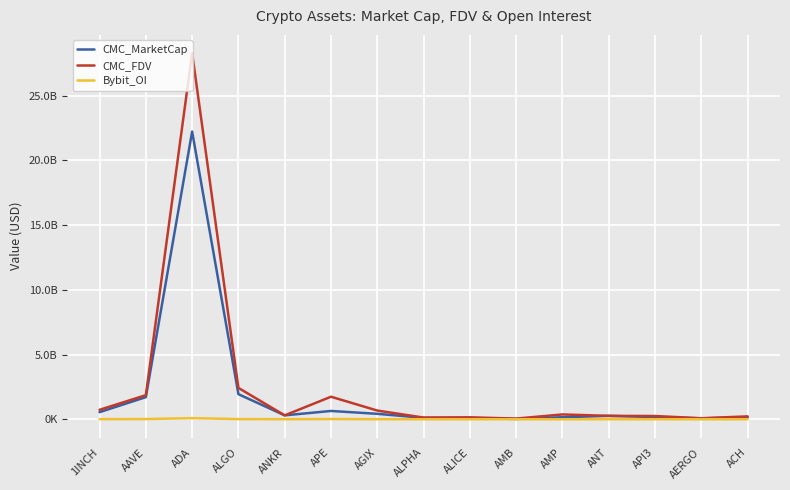

What is the label of the 6th point from the right?

AMB